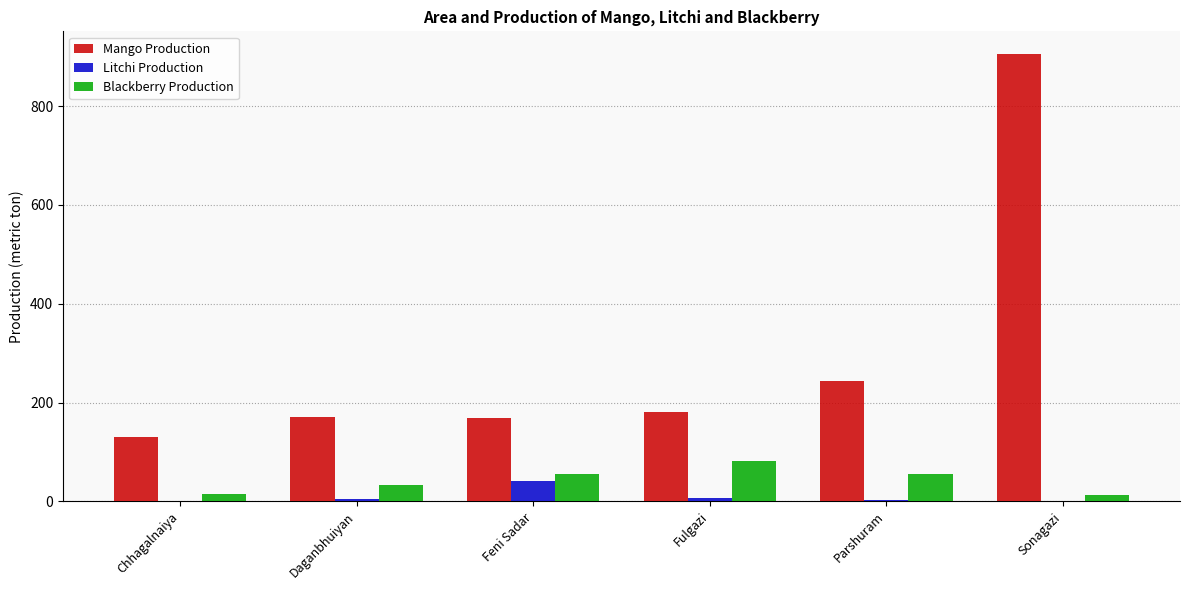

Are the bars grouped side by side (vs. stacked)?

Yes